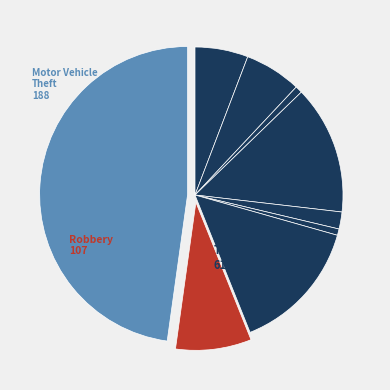

How many slices are in this pie chart?

9